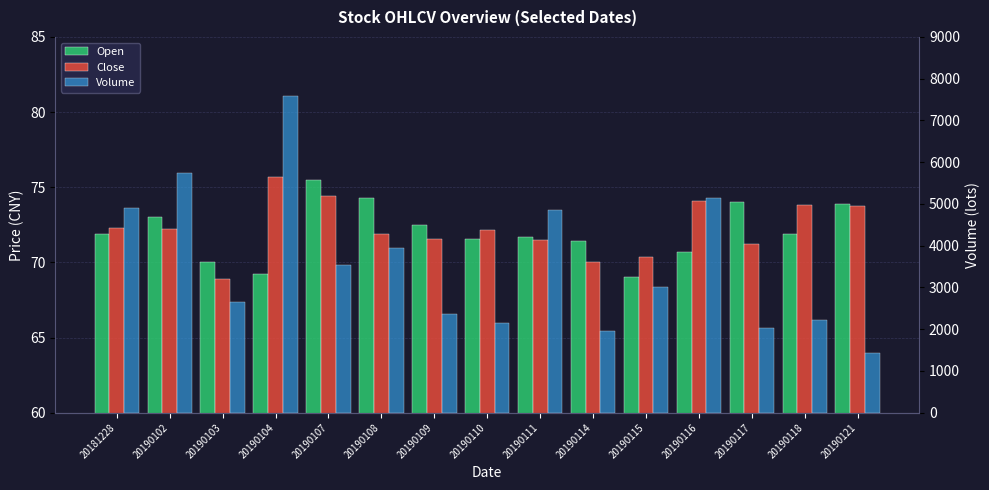

At 20190107, list the series in order from largest to smallest.

Volume, Open, Close